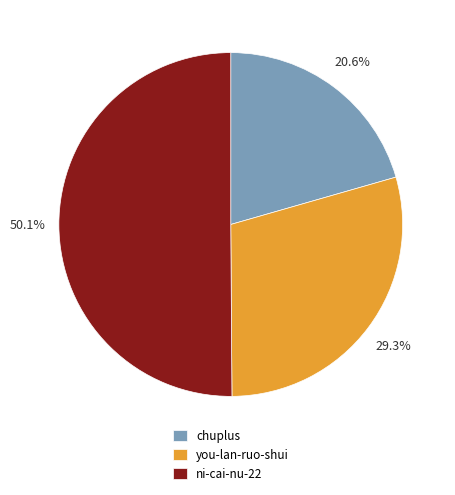

Count the number of slices in the pie.

3